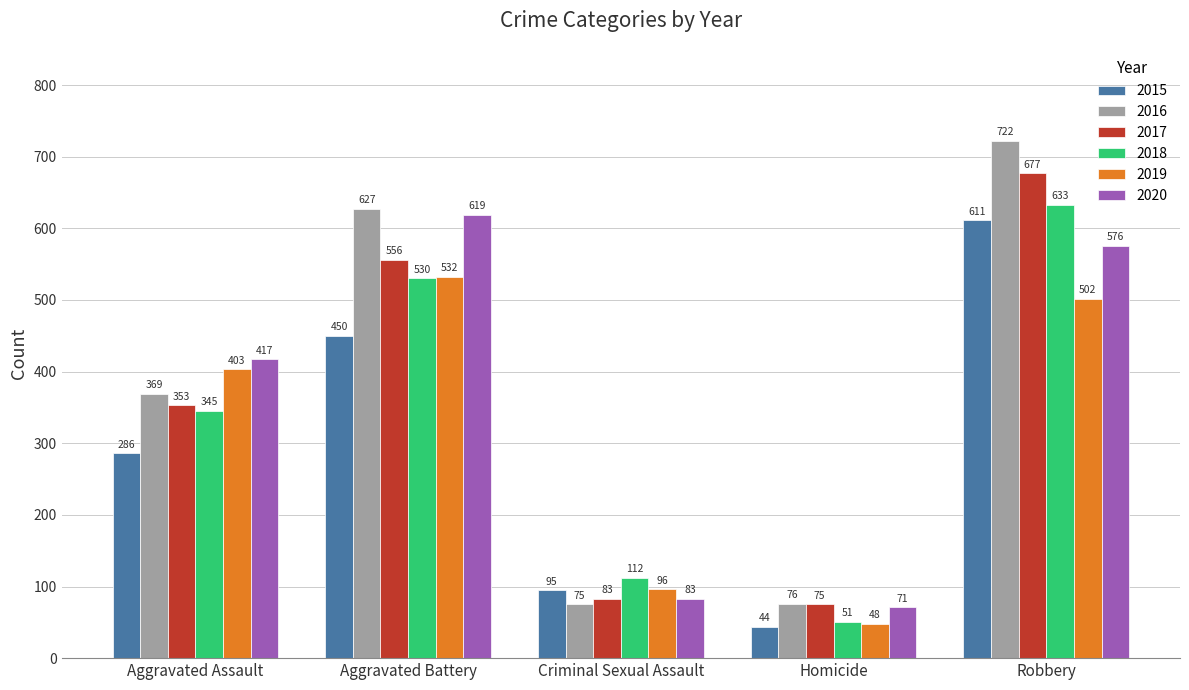

Which series has the largest total across all categories?

2016